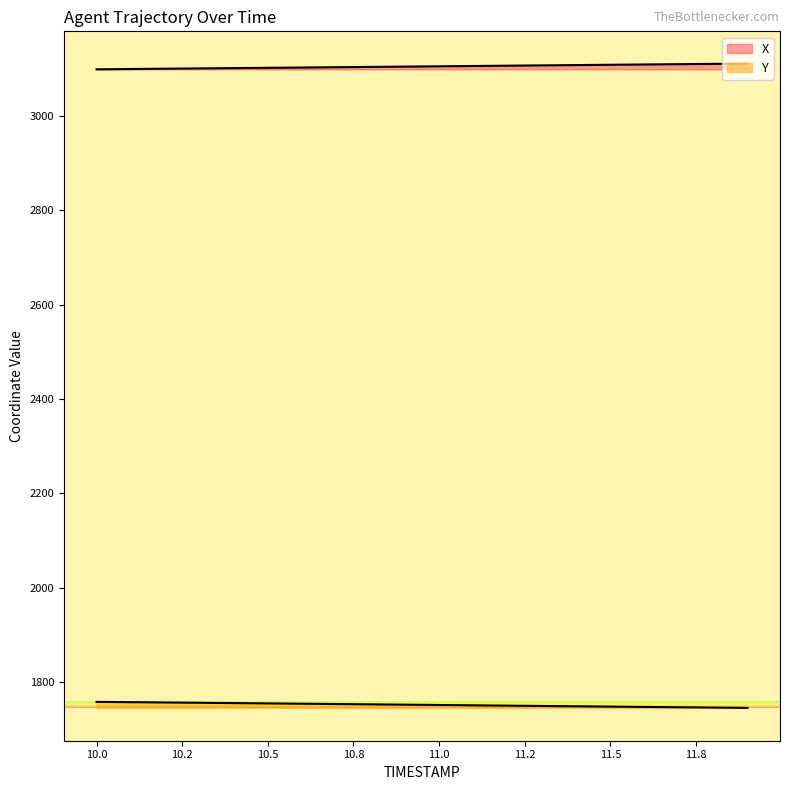

Does the chart display data point markers on the line(s)?

No